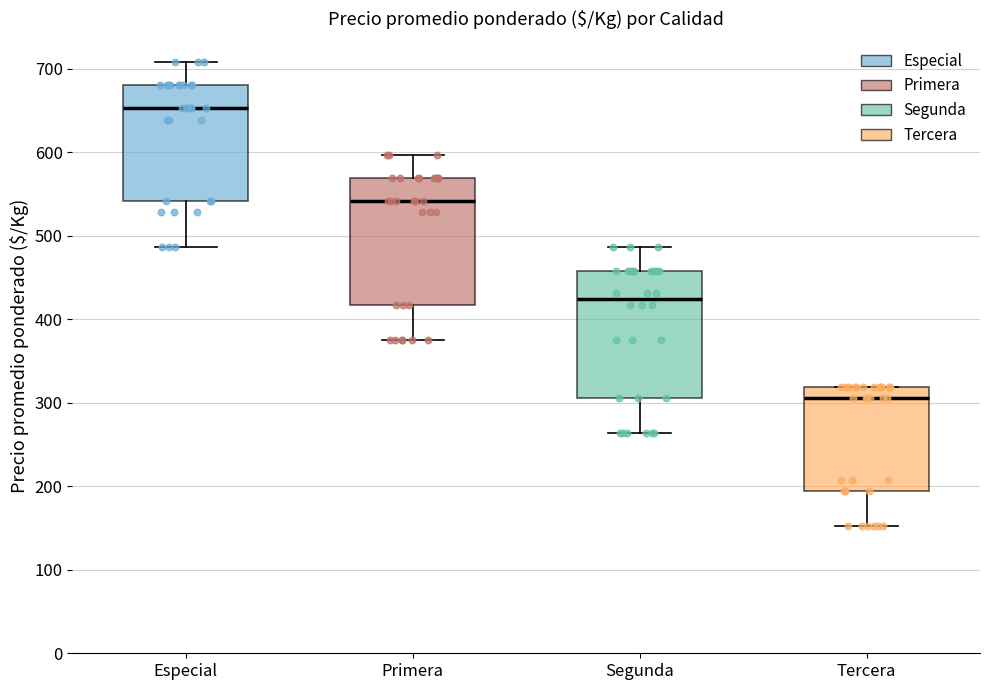

Reading left to right, read every box against the y-axis: the position of its median line, the range the box covers, and the ends of its whiskers. The values are not printed on the chart, so give them approximately, as read against the axis.

Especial: median 650, box 540 to 680, whiskers 490 to 710
Primera: median 540, box 420 to 570, whiskers 380 to 600
Segunda: median 420, box 310 to 460, whiskers 260 to 490
Tercera: median 310, box 190 to 320, whiskers 150 to 320